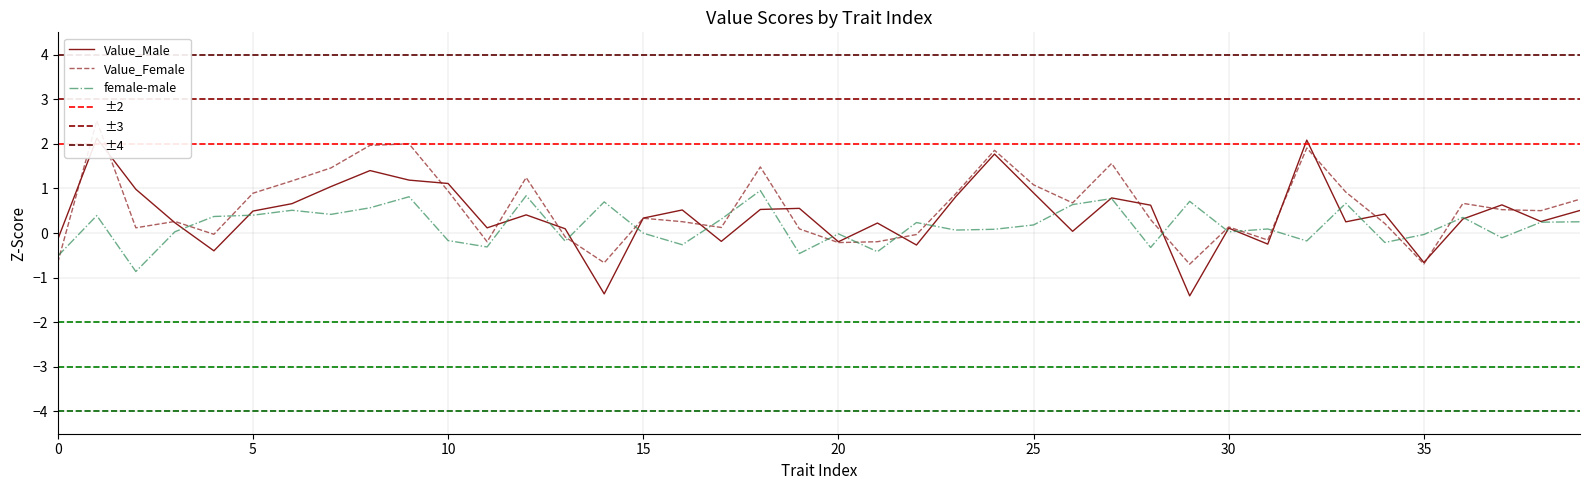

Reading left to right, transcribe all the data shown in this chart.

Value_Male: -0.1	2.1	1.0	0.2	-0.4	0.5	0.7	1.0	1.4	1.2	1.1	0.1	0.4	0.1	-1.4	0.3	0.5	-0.2	0.5	0.6	-0.2	0.2	-0.3	0.8	1.8	0.9	0.0	0.8	0.6	-1.4	0.1	-0.2	2.1	0.3	0.4	-0.7	0.3	0.6	0.3	0.5
Value_Female: -0.7	2.5	0.1	0.3	-0.0	0.9	1.2	1.5	2.0	2.0	0.9	-0.2	1.2	-0.1	-0.7	0.3	0.3	0.1	1.5	0.1	-0.2	-0.2	-0.0	0.9	1.9	1.1	0.7	1.6	0.3	-0.7	0.1	-0.2	1.9	0.9	0.2	-0.7	0.7	0.5	0.5	0.8
female-male: -0.5	0.4	-0.9	0.0	0.4	0.4	0.5	0.4	0.6	0.8	-0.2	-0.3	0.8	-0.2	0.7	-0.0	-0.3	0.3	1.0	-0.5	-0.0	-0.4	0.2	0.1	0.1	0.2	0.6	0.8	-0.3	0.7	0.0	0.1	-0.2	0.7	-0.2	-0.0	0.4	-0.1	0.2	0.3